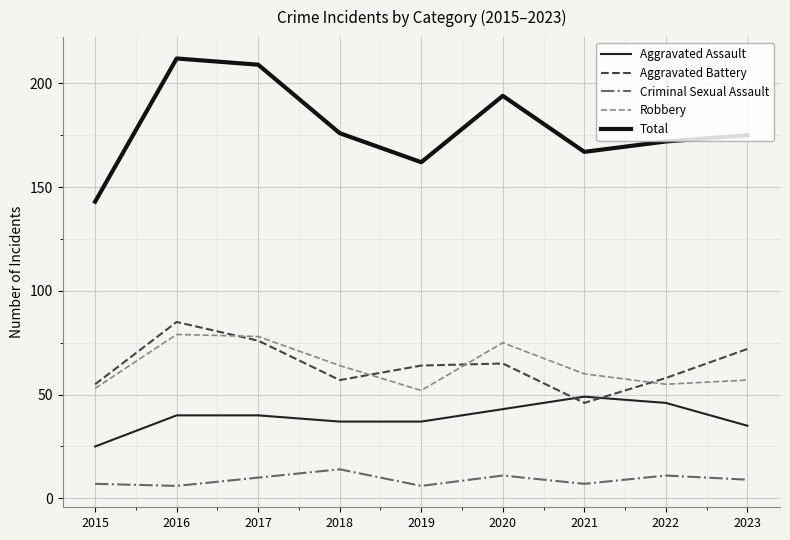

Where do Aggravated Assault and Aggravated Battery first cross each other?

2020 and 2021